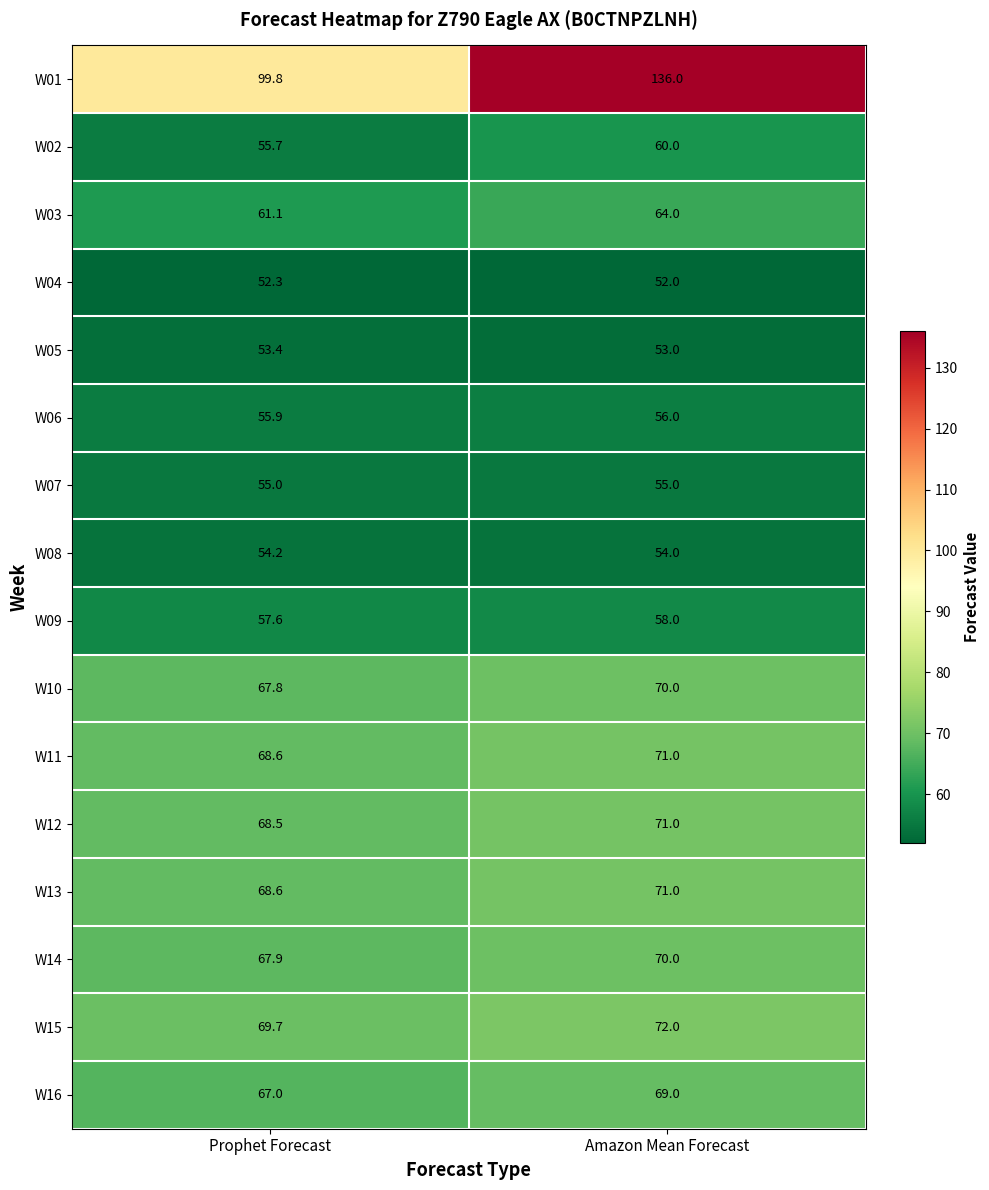

What value does the W01 series have at Amazon Mean Forecast?

136.0